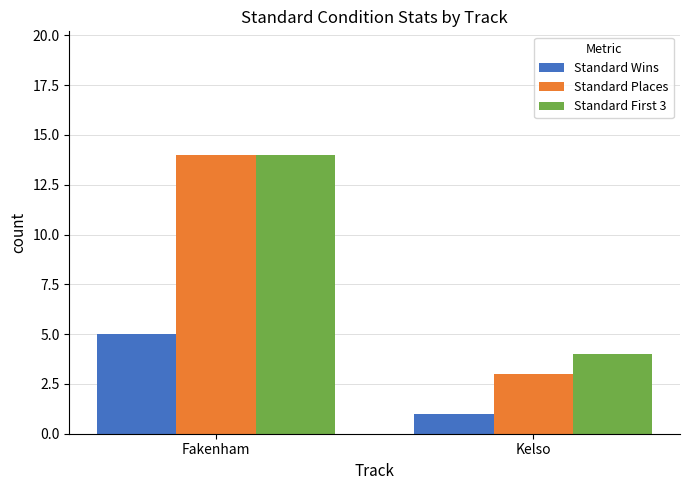

What is the value of the Standard First 3 bar at the 1st from the left?

14